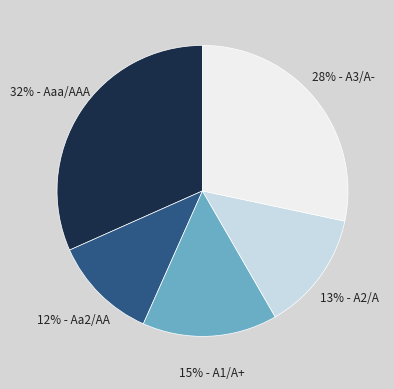

To the nearest percent, what is the average slice percentage?

20%